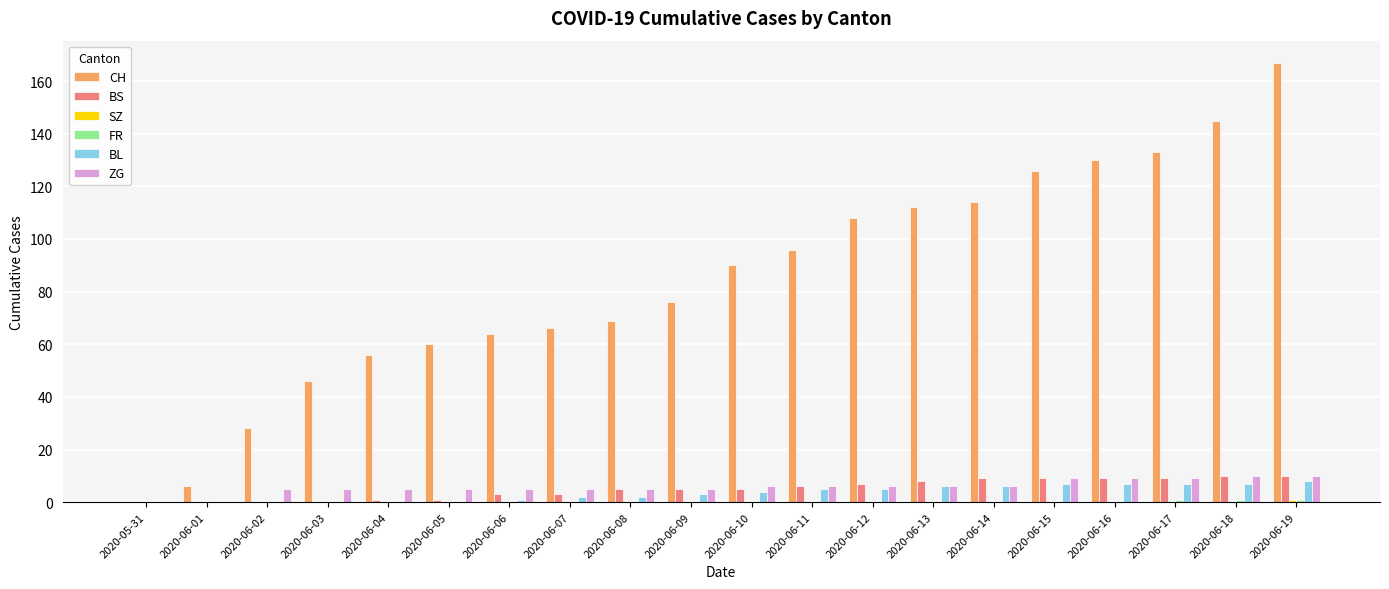

True or false: BS has a value of 9 at 2020-06-17.

True